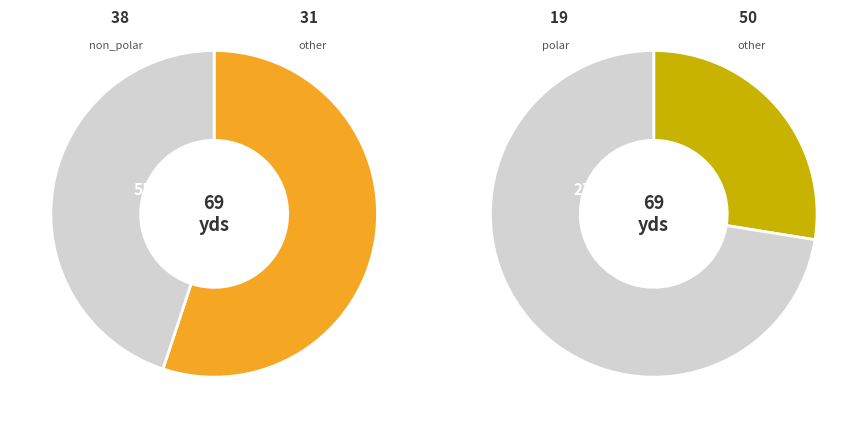

To the nearest percent, what percentage of the pie is polar?

28%